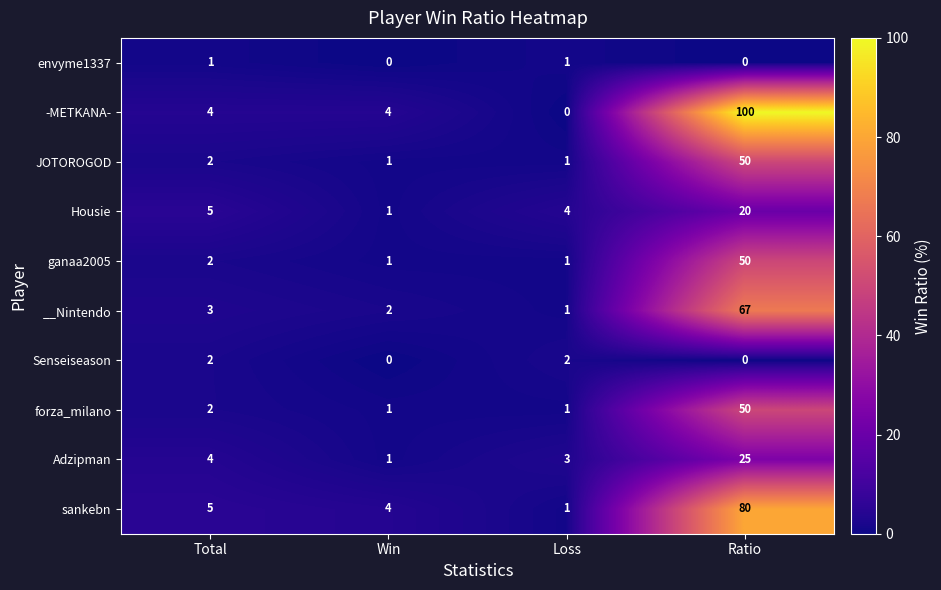

Is the value of ganaa2005 at Win greater than the value of JOTOROGOD at Total?

No